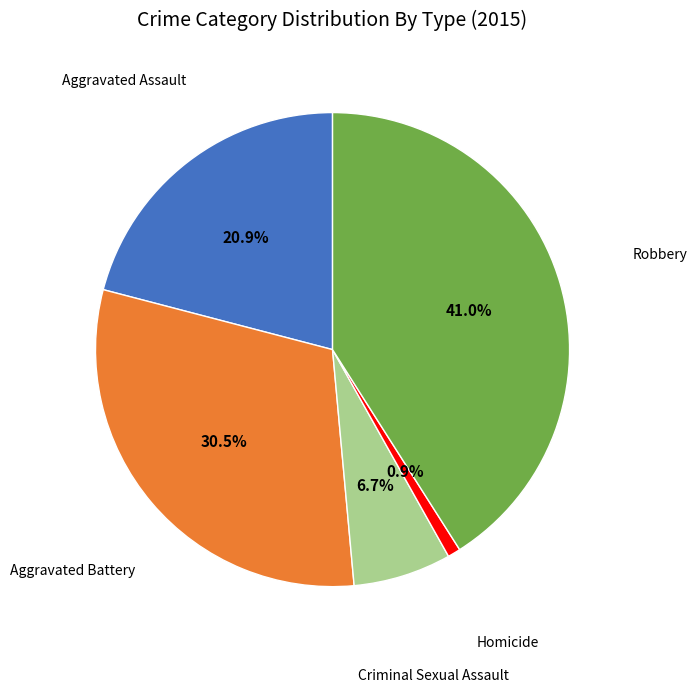

Does any single category account for the majority?

No